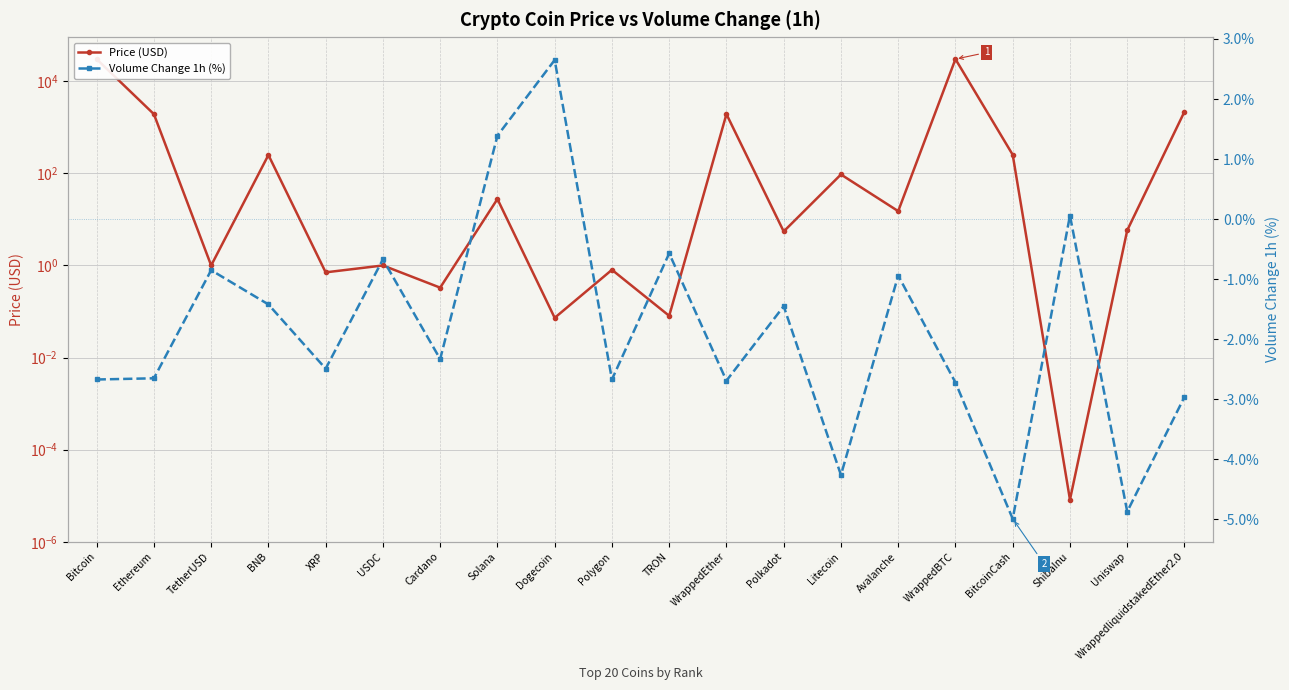

At how many categories does at least one series exceed 11091?

2